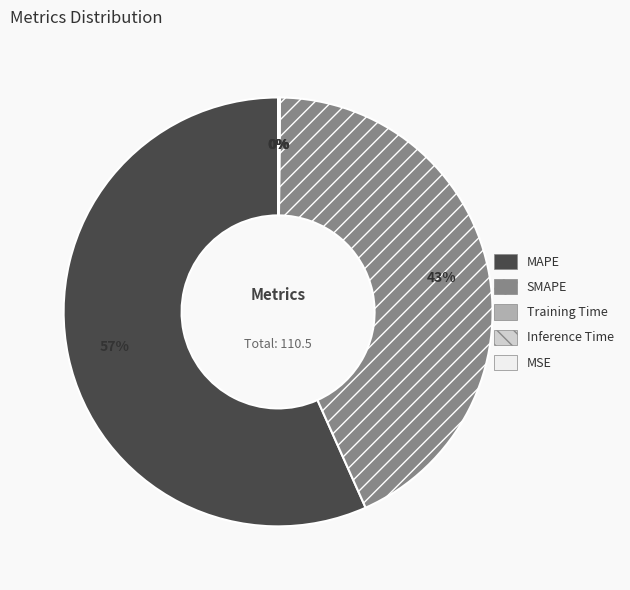

What is the largest slice in the pie chart?

MAPE